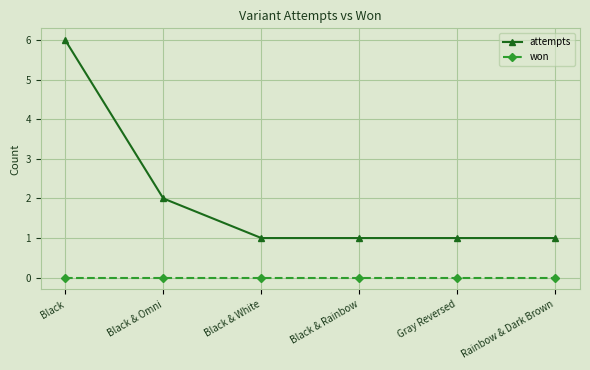

At which category is the sum across all series the highest?

Black